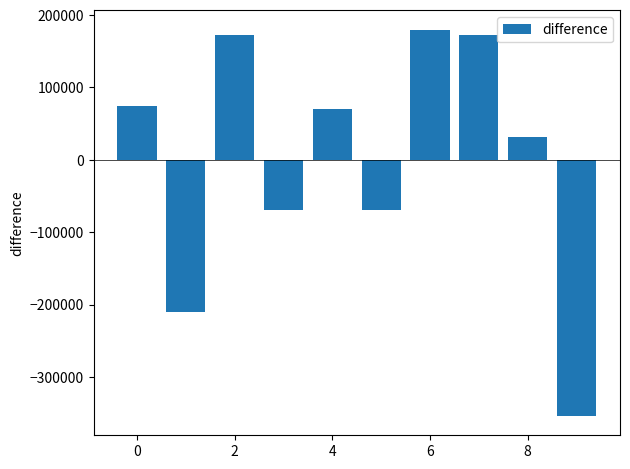

How many positive values are there?

6